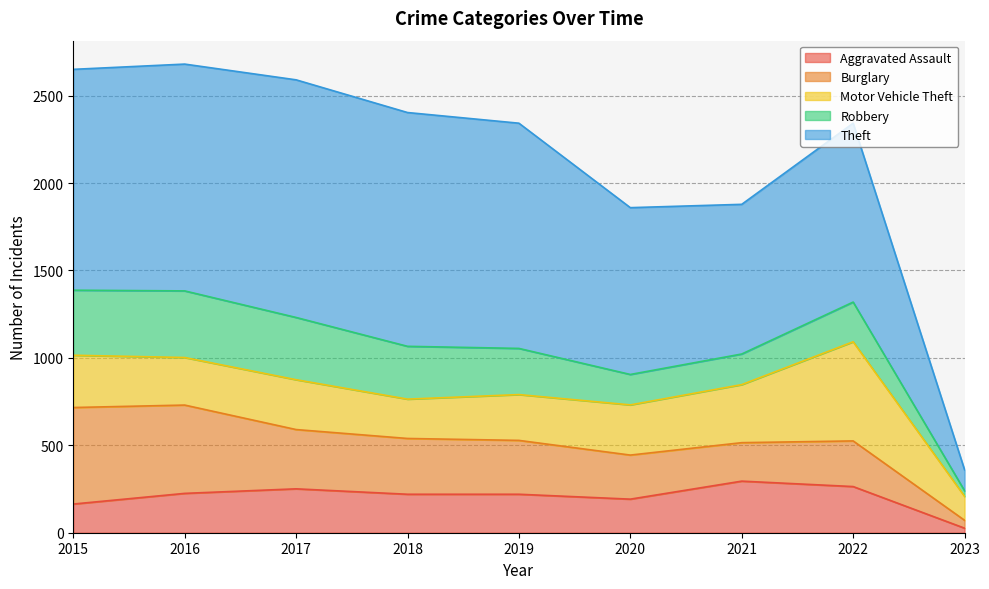

List the labels in order of Robbery value, largest first.

2016, 2015, 2017, 2018, 2019, 2022, 2021, 2020, 2023